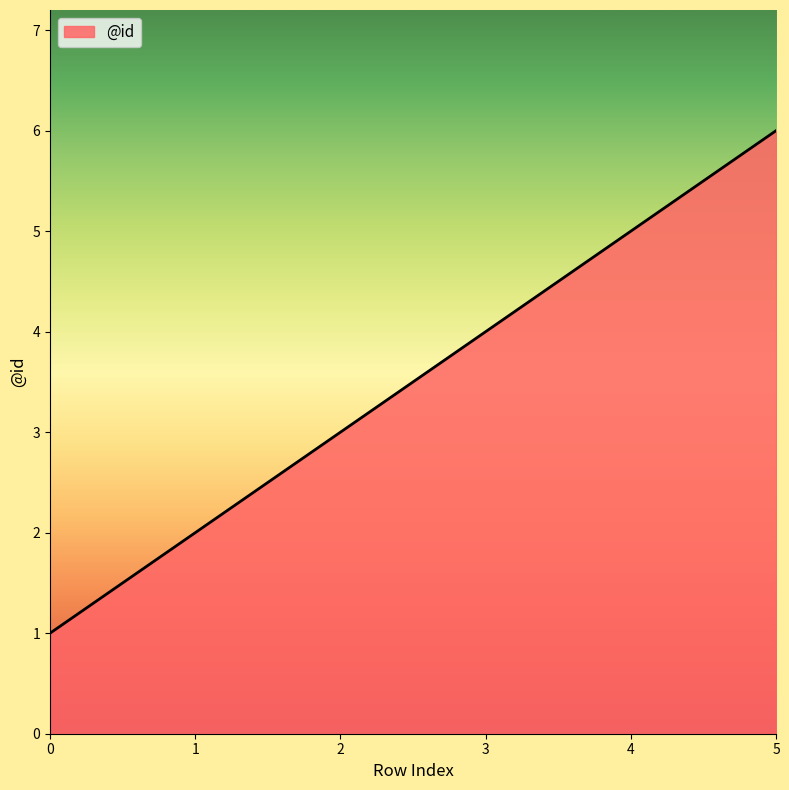

How many values are below 4?

3